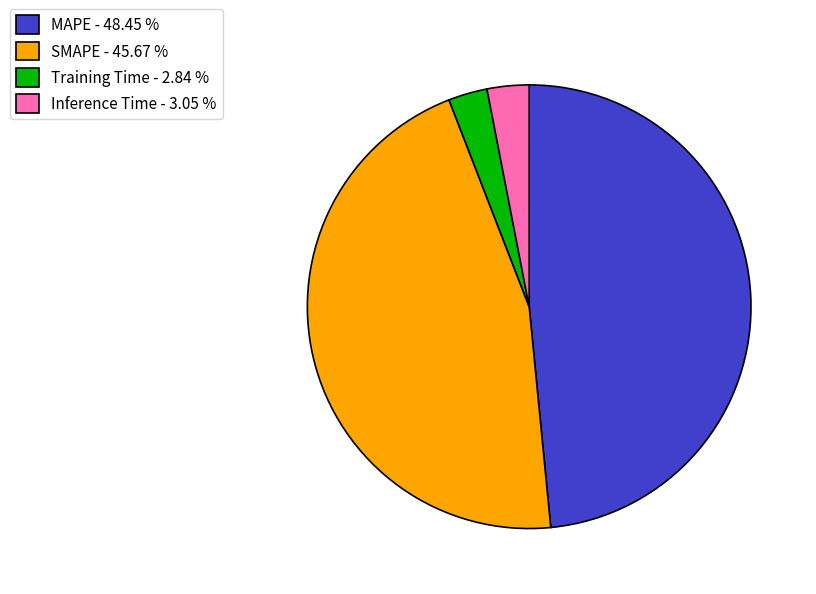

Is MAPE - 48.45 % the majority of the pie?

No